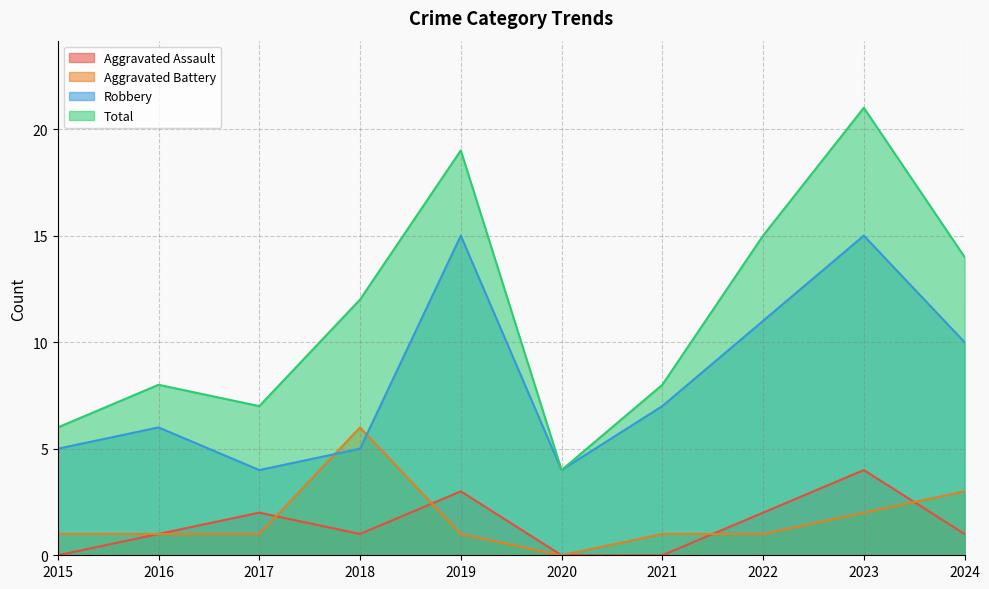

What is the difference between the Aggravated Assault values at 2019 and 2018?

2